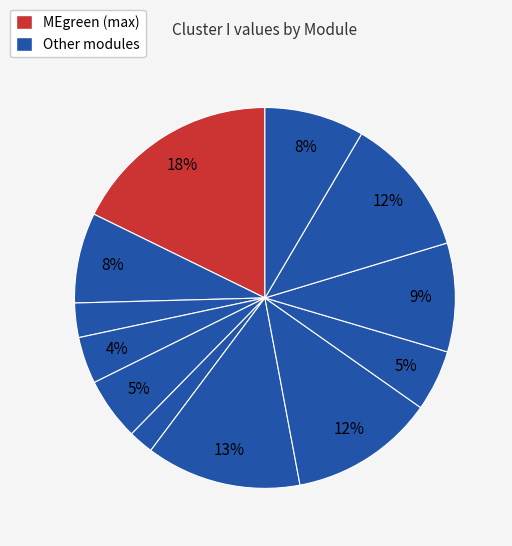

How many slices are in this pie chart?

12